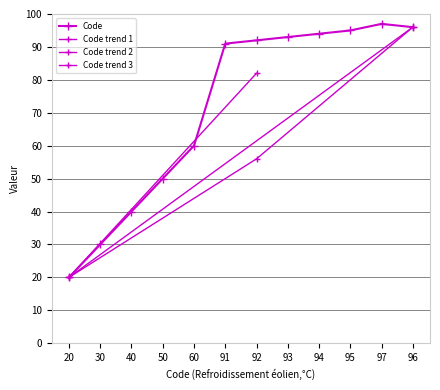

True or false: there are more than 0 points higher than both neighbors.

True